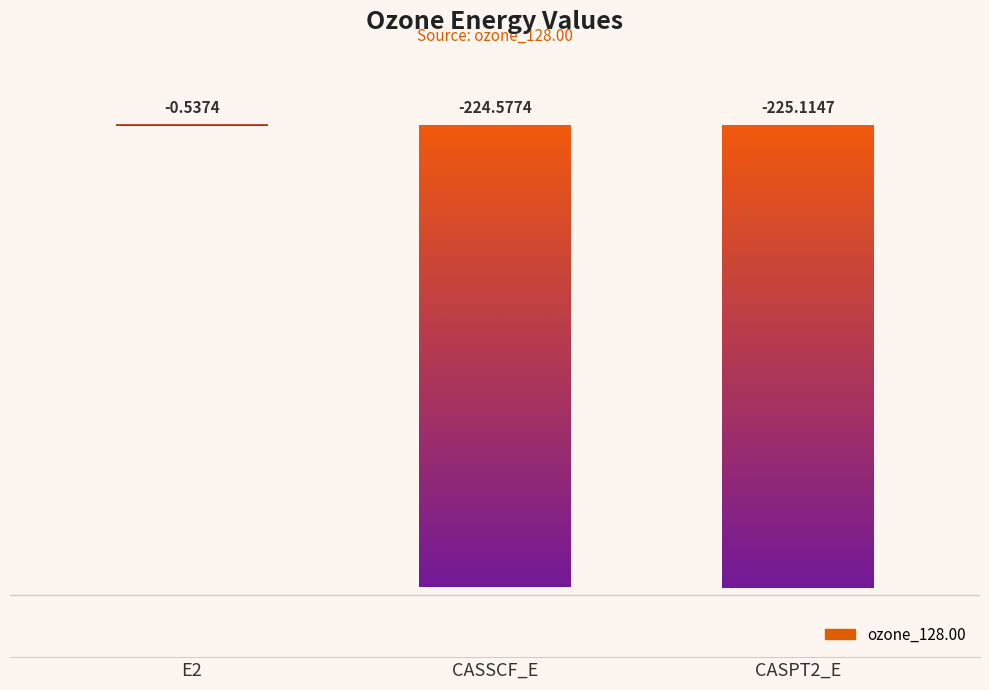

List the labels in order of value, largest first.

E2, CASSCF_E, CASPT2_E